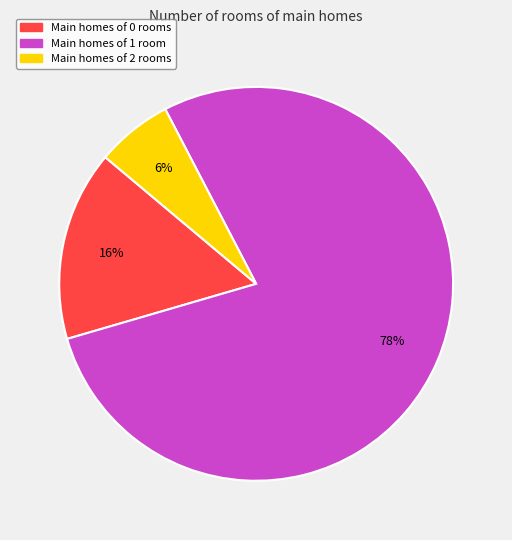

To the nearest percent, what is the combined percentage of Main homes of 1 room and Main homes of 2 rooms?

84%